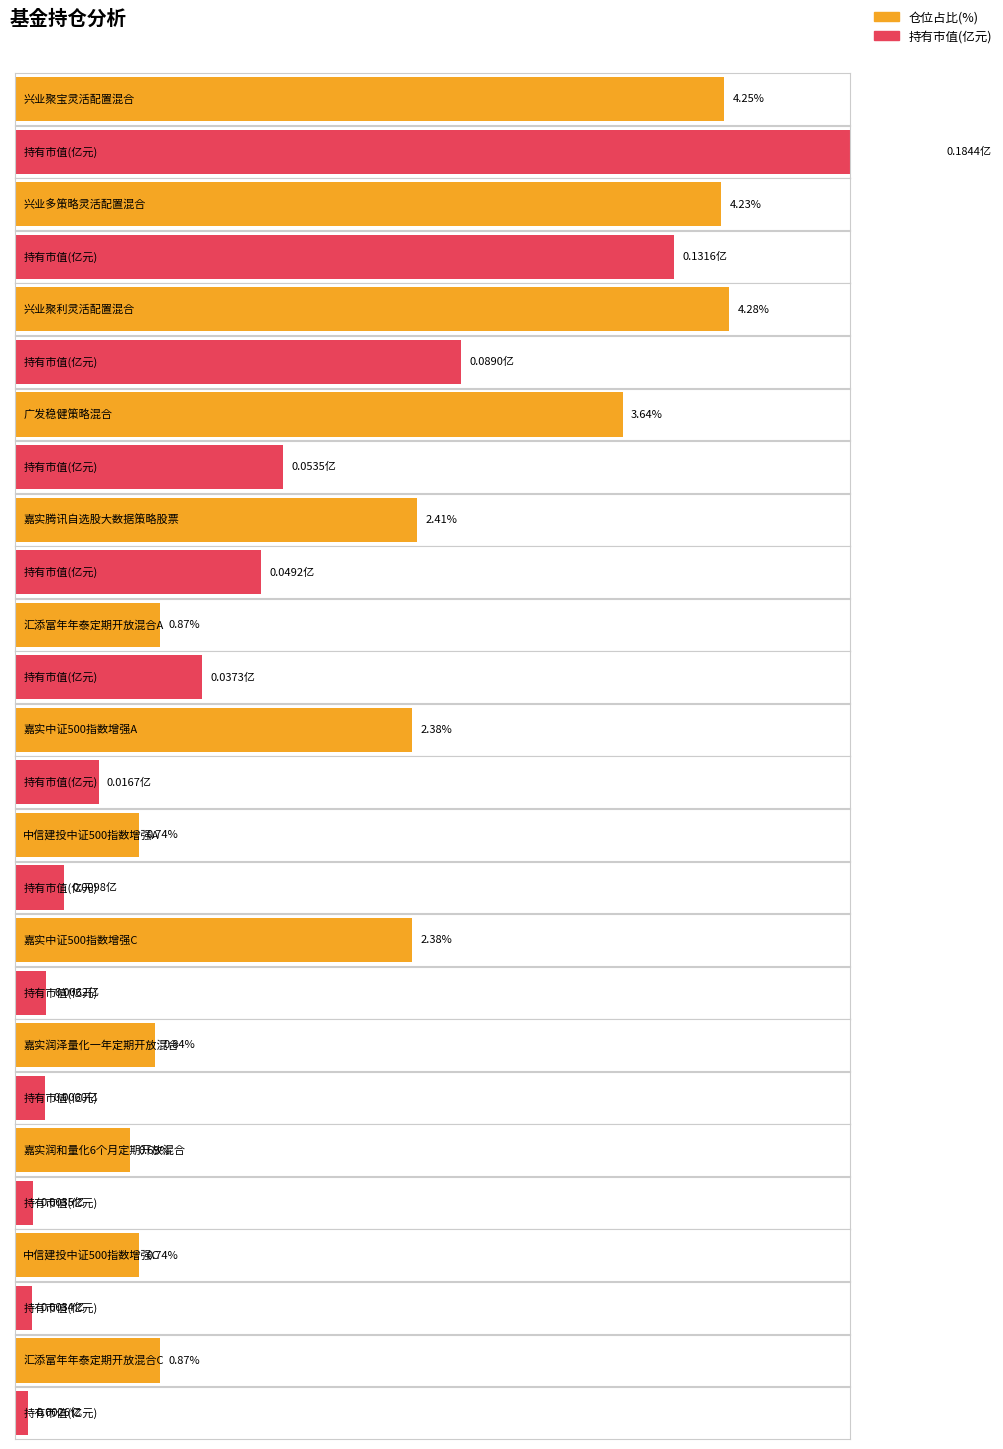

Which has a higher value, 中信建投中证500指数增强C or 广发稳健策略混合?

广发稳健策略混合